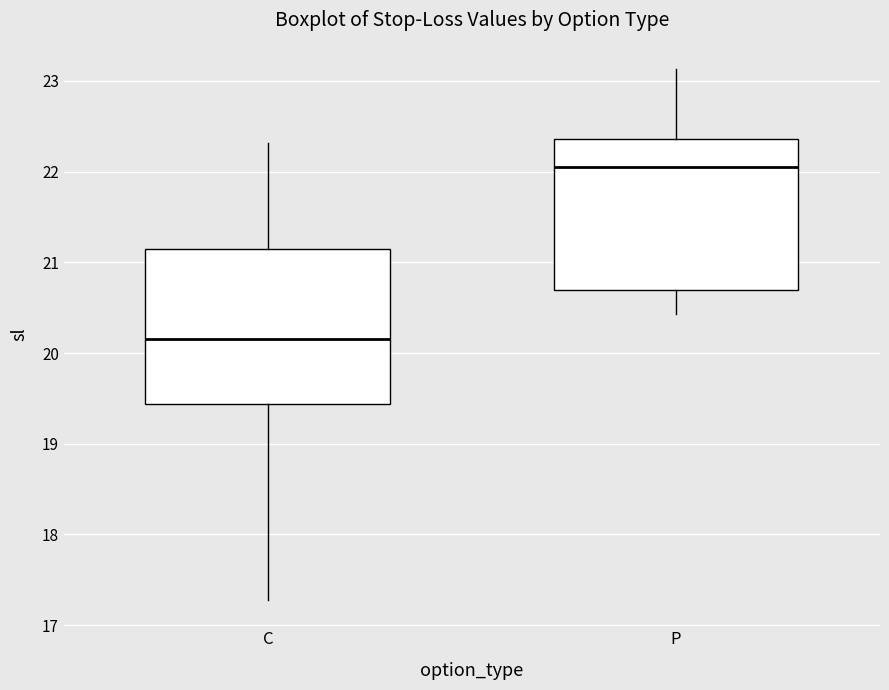

Reading left to right, read every box against the y-axis: the position of its median line, the range the box covers, and the ends of its whiskers. The values are not printed on the chart, so give them approximately, as read against the axis.

C: median 20.2, box 19.4 to 21.2, whiskers 17.3 to 22.3
P: median 22.1, box 20.7 to 22.4, whiskers 20.4 to 23.1